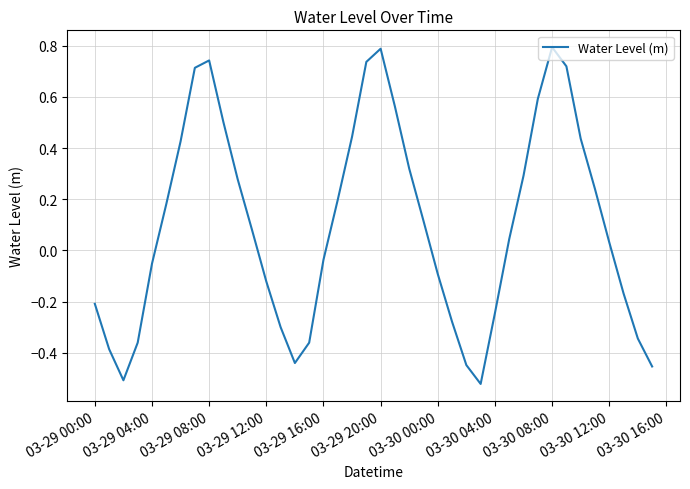

True or false: the data has more than 2 interior local peaks.

True